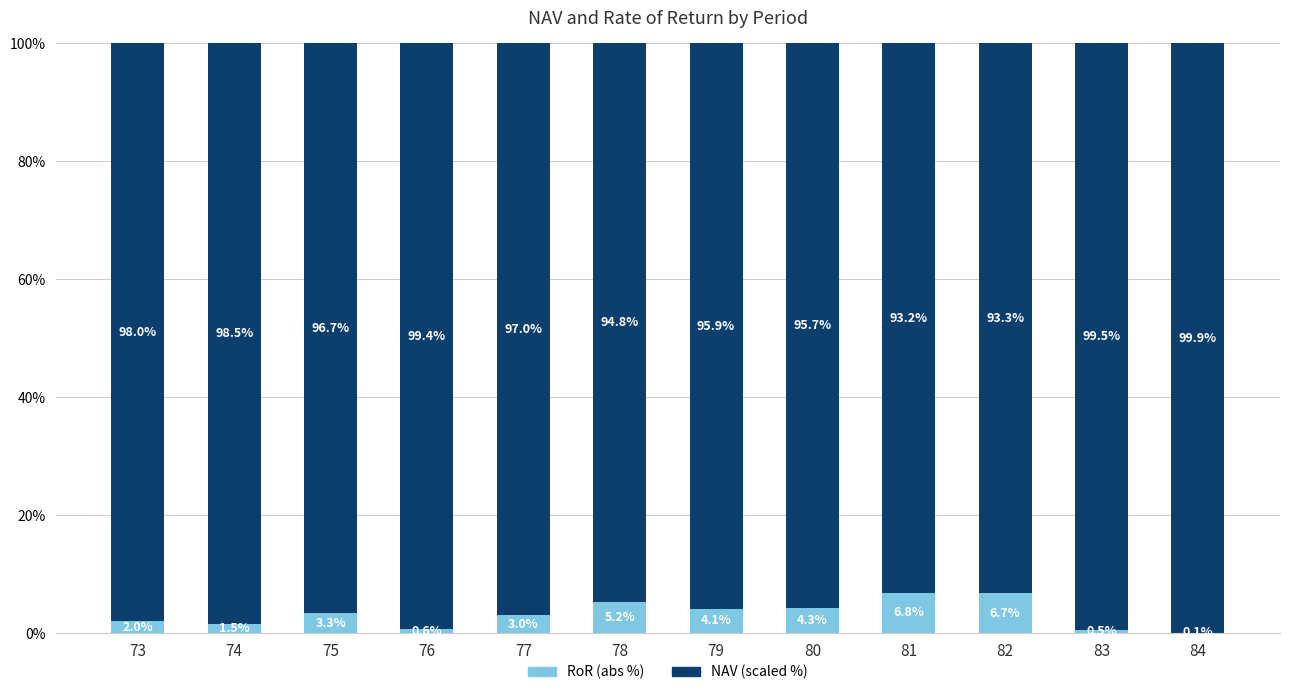

What is the total value across all series at 82?

100.0